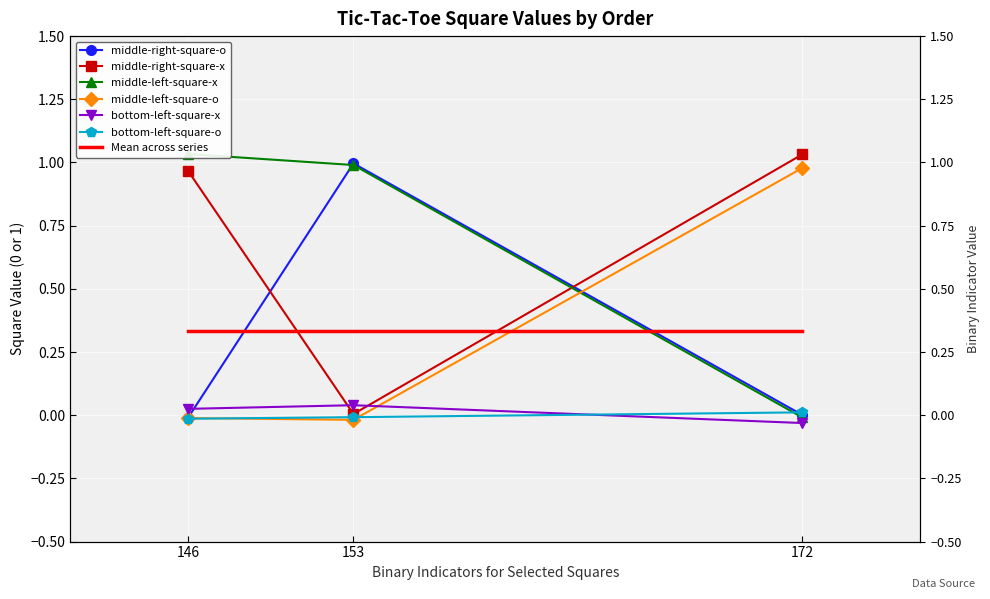

Between 172 and 146, which is larger?

172